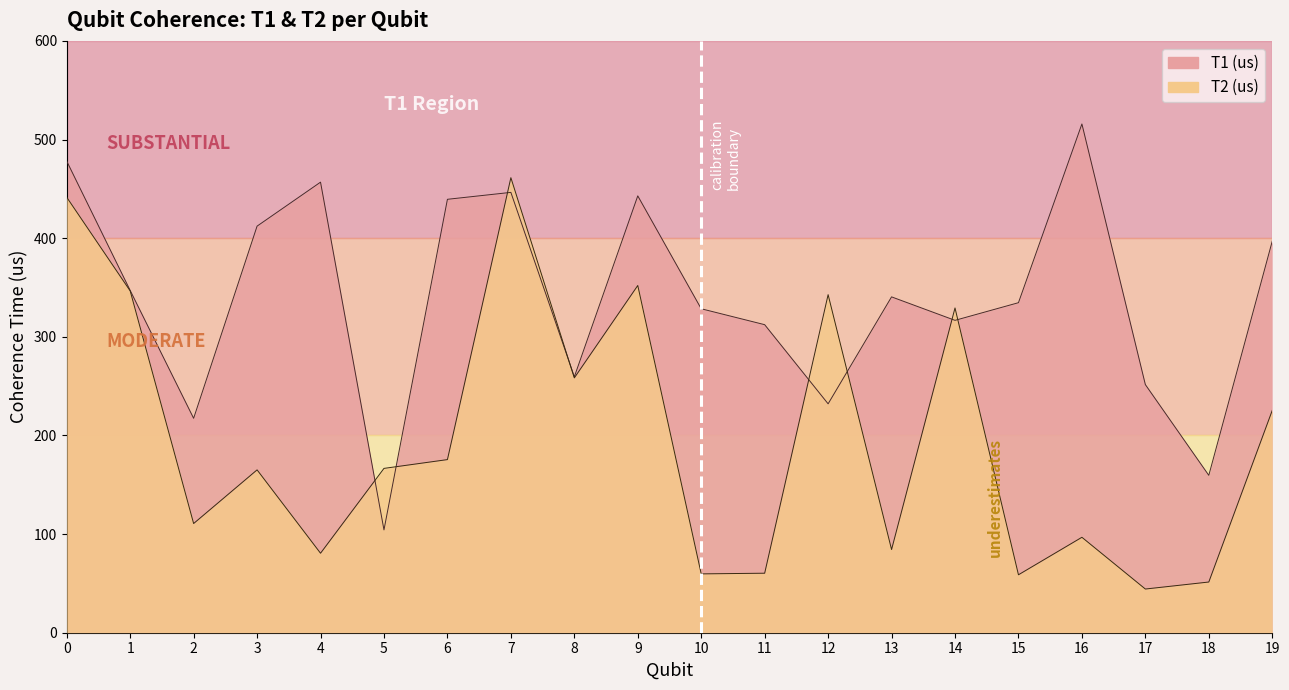

Which category has the lowest value across all series?

17